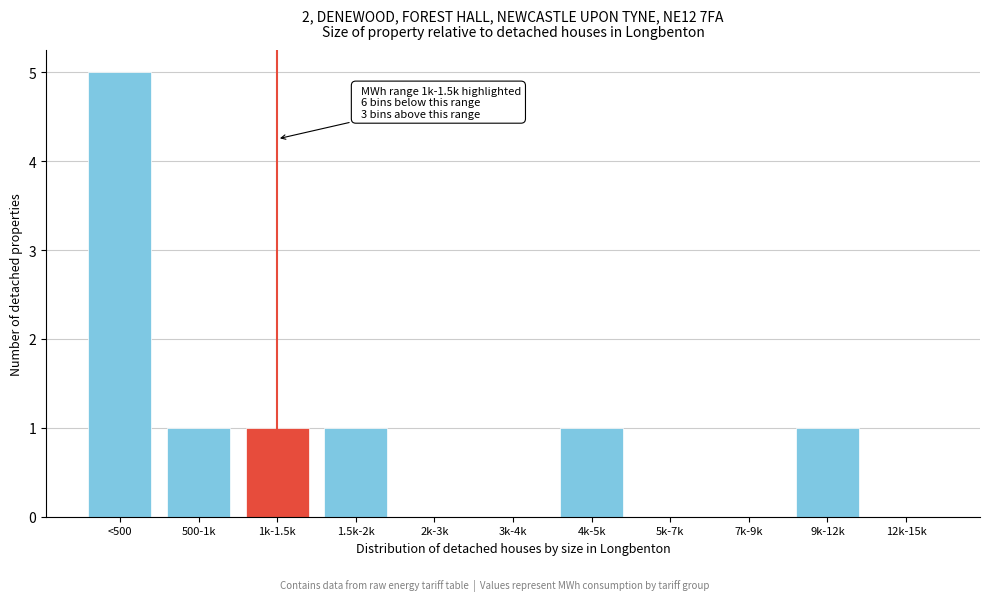

Reading left to right, transcribe all the data shown in this chart.

<500=5	500-1k=1	1k-1.5k=1	1.5k-2k=1	2k-3k=0	3k-4k=0	4k-5k=1	5k-7k=0	7k-9k=0	9k-12k=1	12k-15k=0